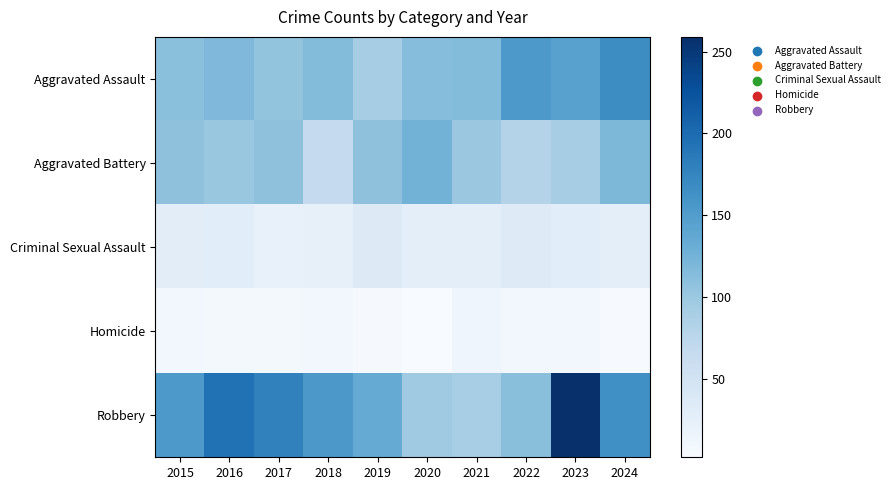

How many series are shown in this chart?

5